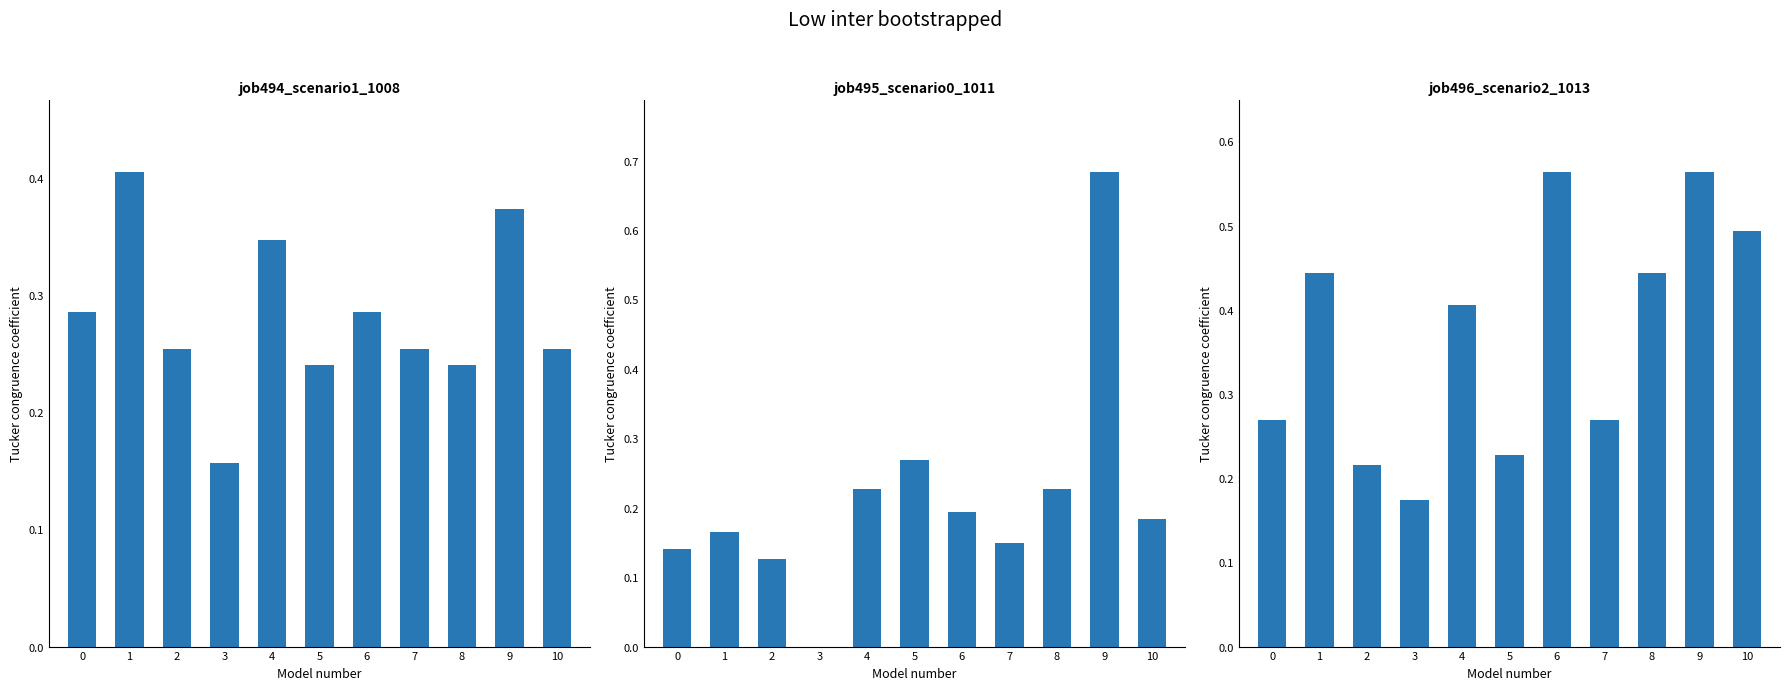

What is the sum of the job494_scenario1_1008 values at 6 and 7?

0.5